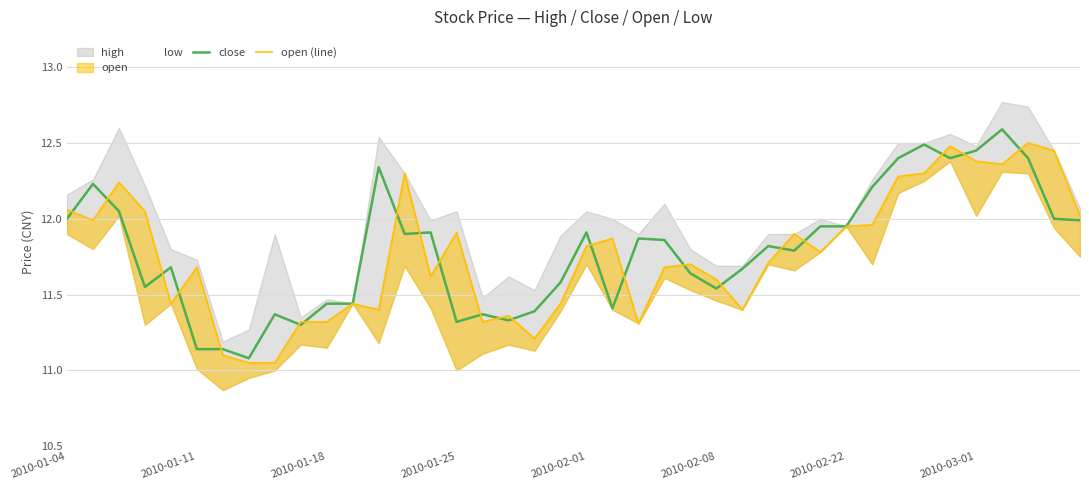

In close, how many points are higher than both neighbors (excluding endpoints)?

11